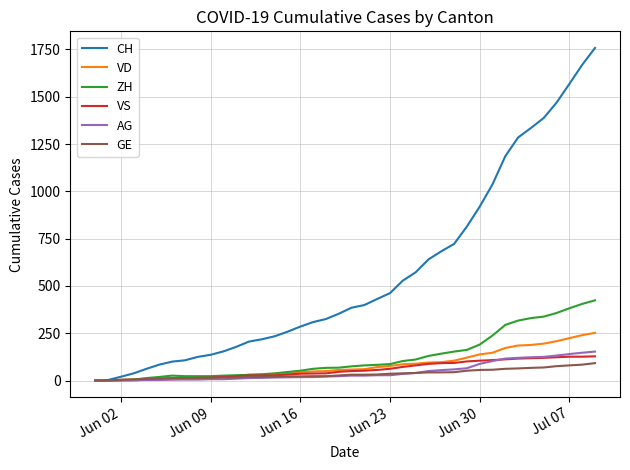

Which series has the widest spread of values?

CH